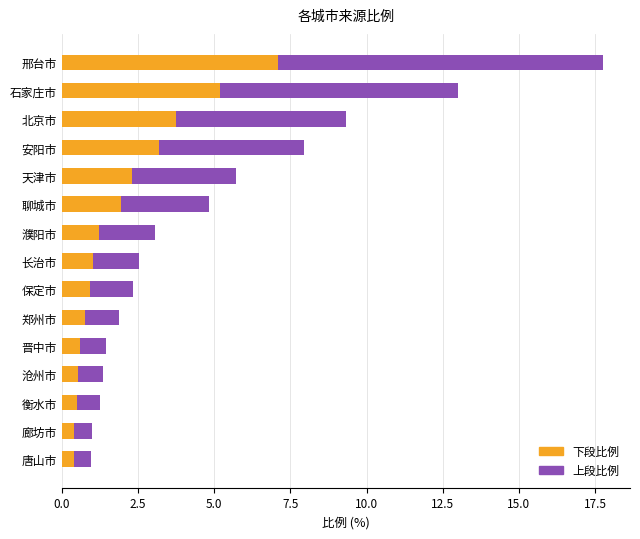

What is the total value across all series at 衡水市?

1.2